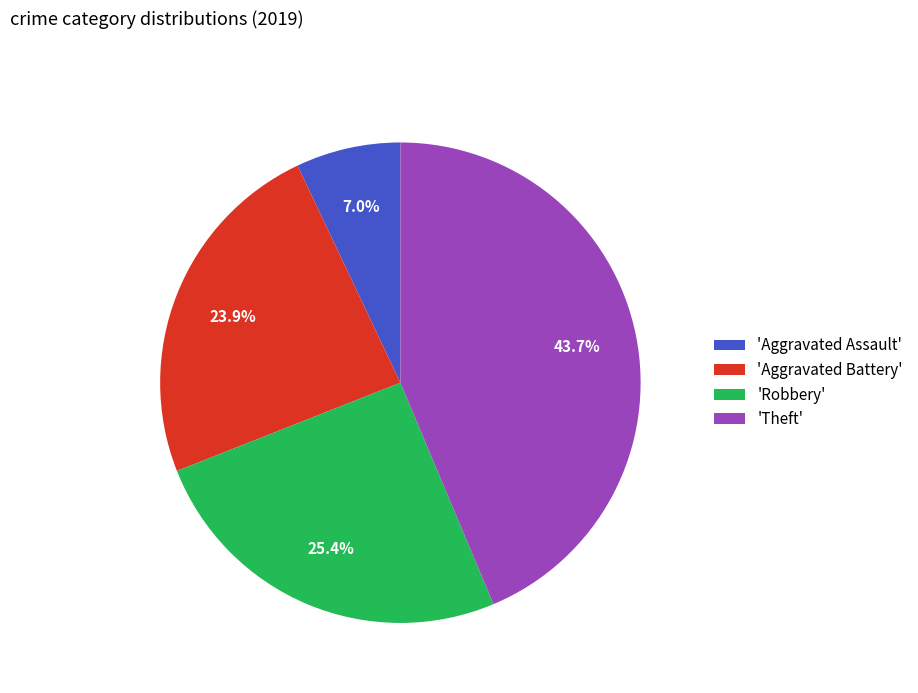

Which category has the biggest portion of the pie?

'Theft'